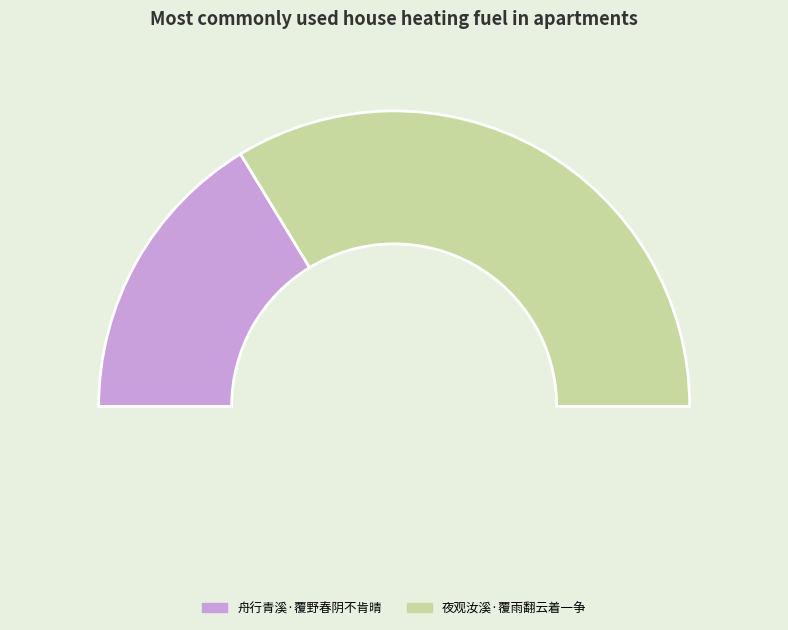

What percentage is the 舟行青溪·覆野春阴不肯晴 slice, to the nearest percent?

33%